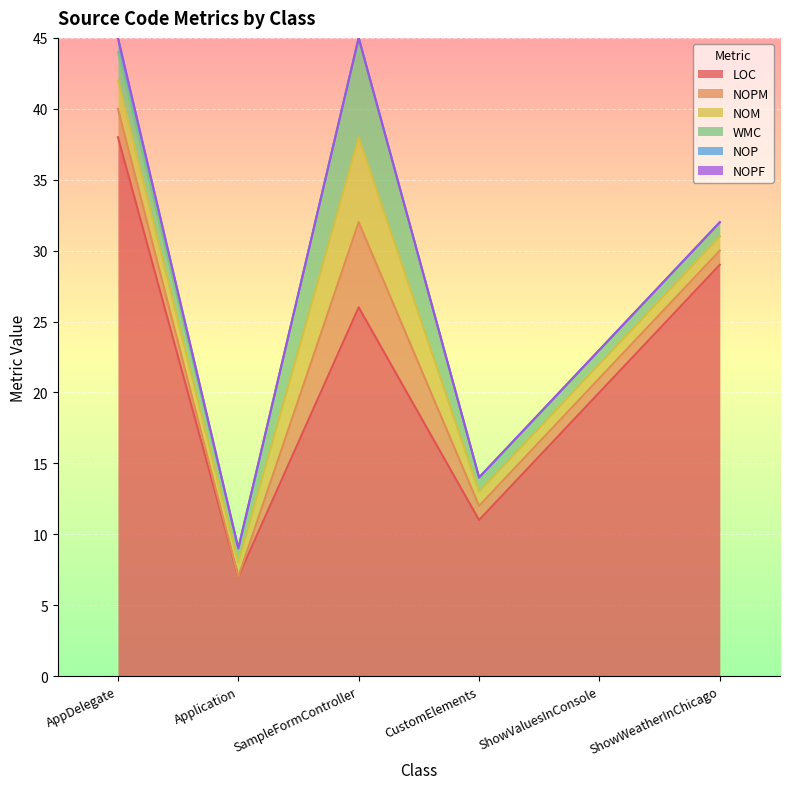

Is it true that NOP equals 0 at ShowWeatherInChicago?

True